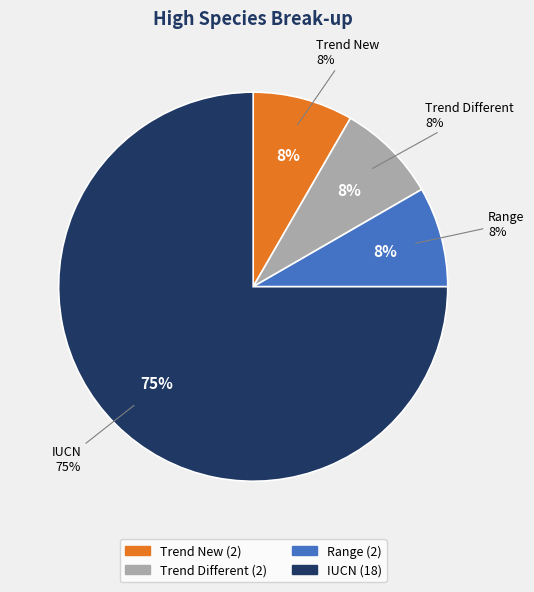

To the nearest percent, what is the combined percentage of Trend New and Trend Different?

17%